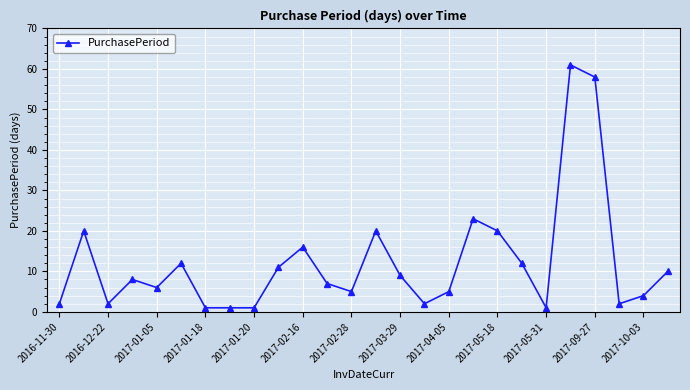

What is the average value?

12